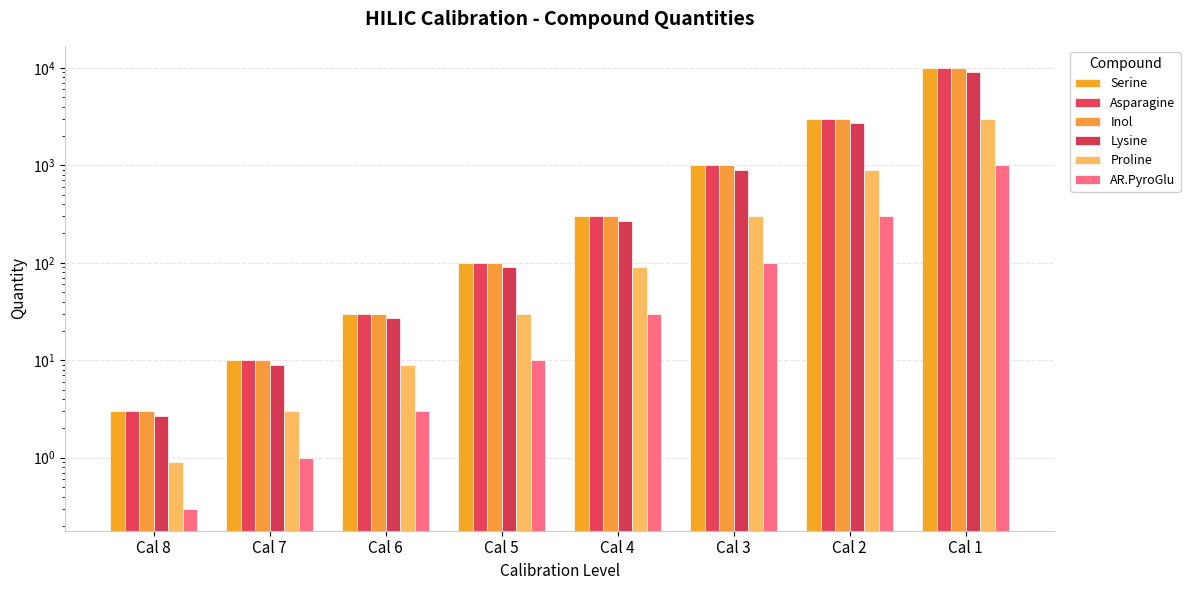

How many categories are shown in the chart?

8